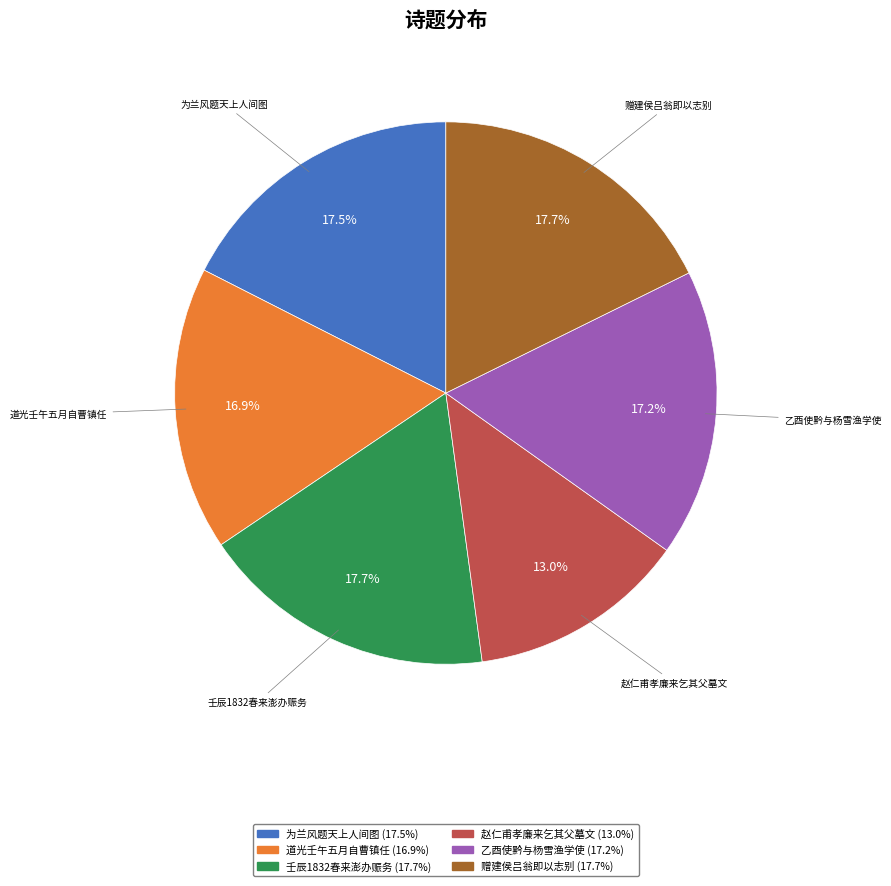

Is there a majority slice in this chart?

No